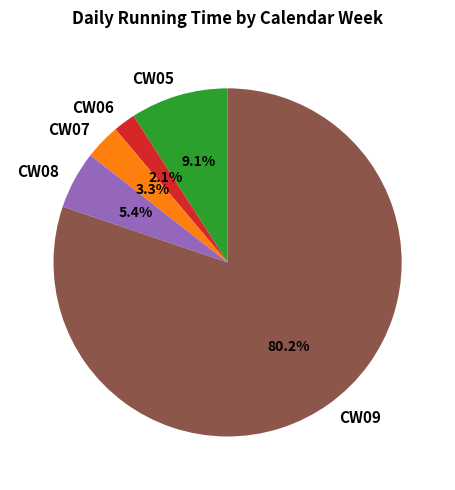

Rank the categories by value from highest to lowest.

CW09, CW05, CW08, CW07, CW06